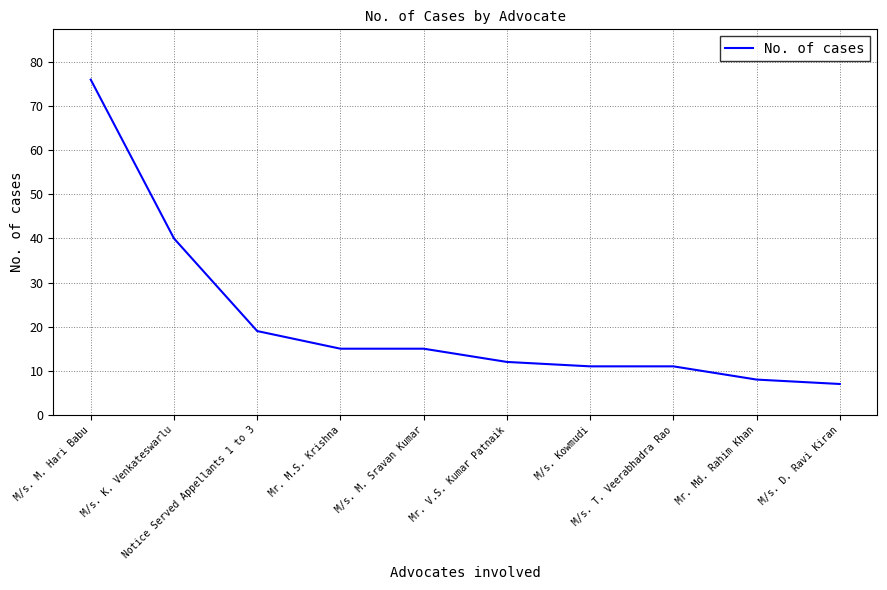

Is it true that the value at Mr. V.S. Kumar Patnaik is 17?

False